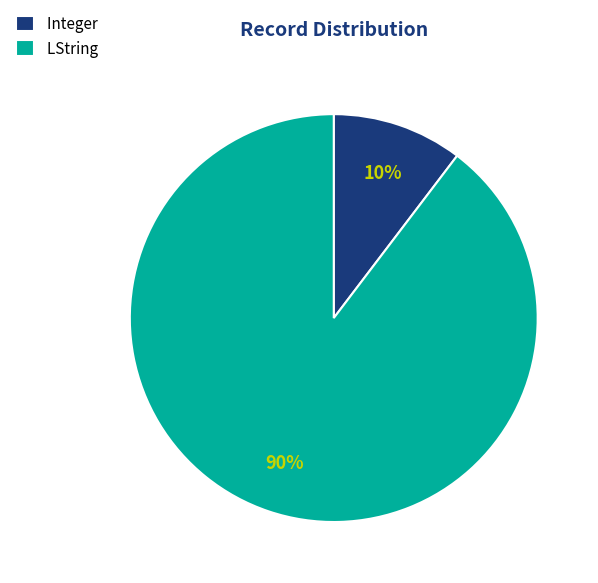

Is there a majority slice in this chart?

Yes